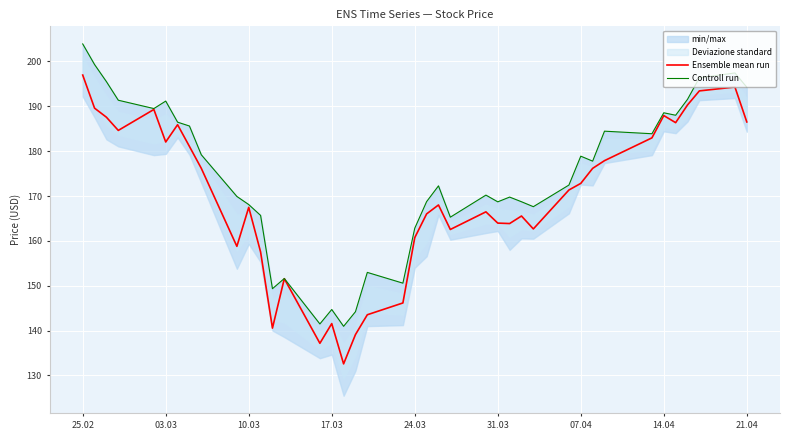

What is the maximum value for Ensemble mean run?

197.0